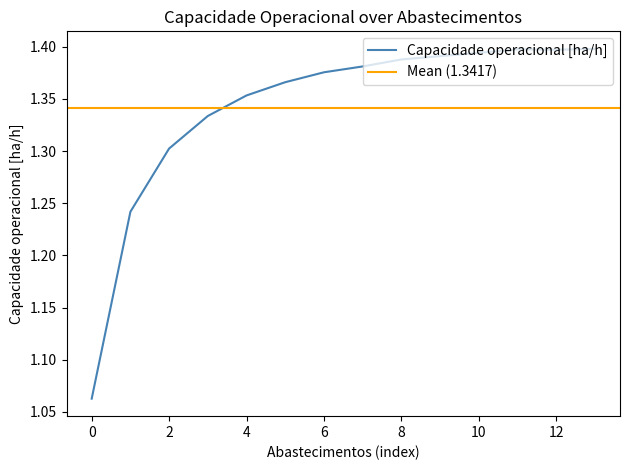

What is the difference between the maximum and minimum values?

0.3